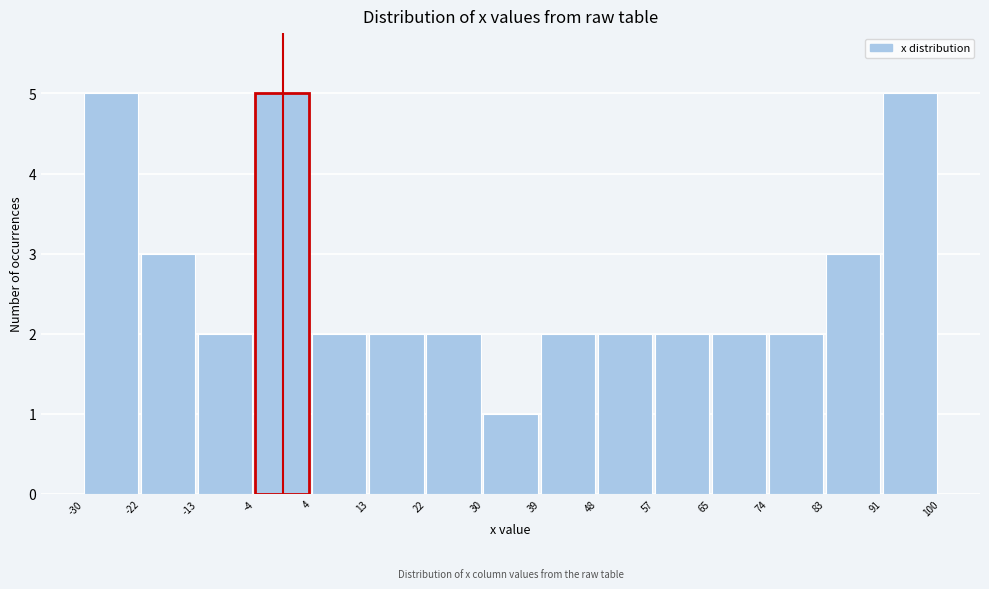

What is the height of the bar covering 30 to 39 on the x-axis? The values are not printed on the chart, so give them approximately, as read against the axis.

1